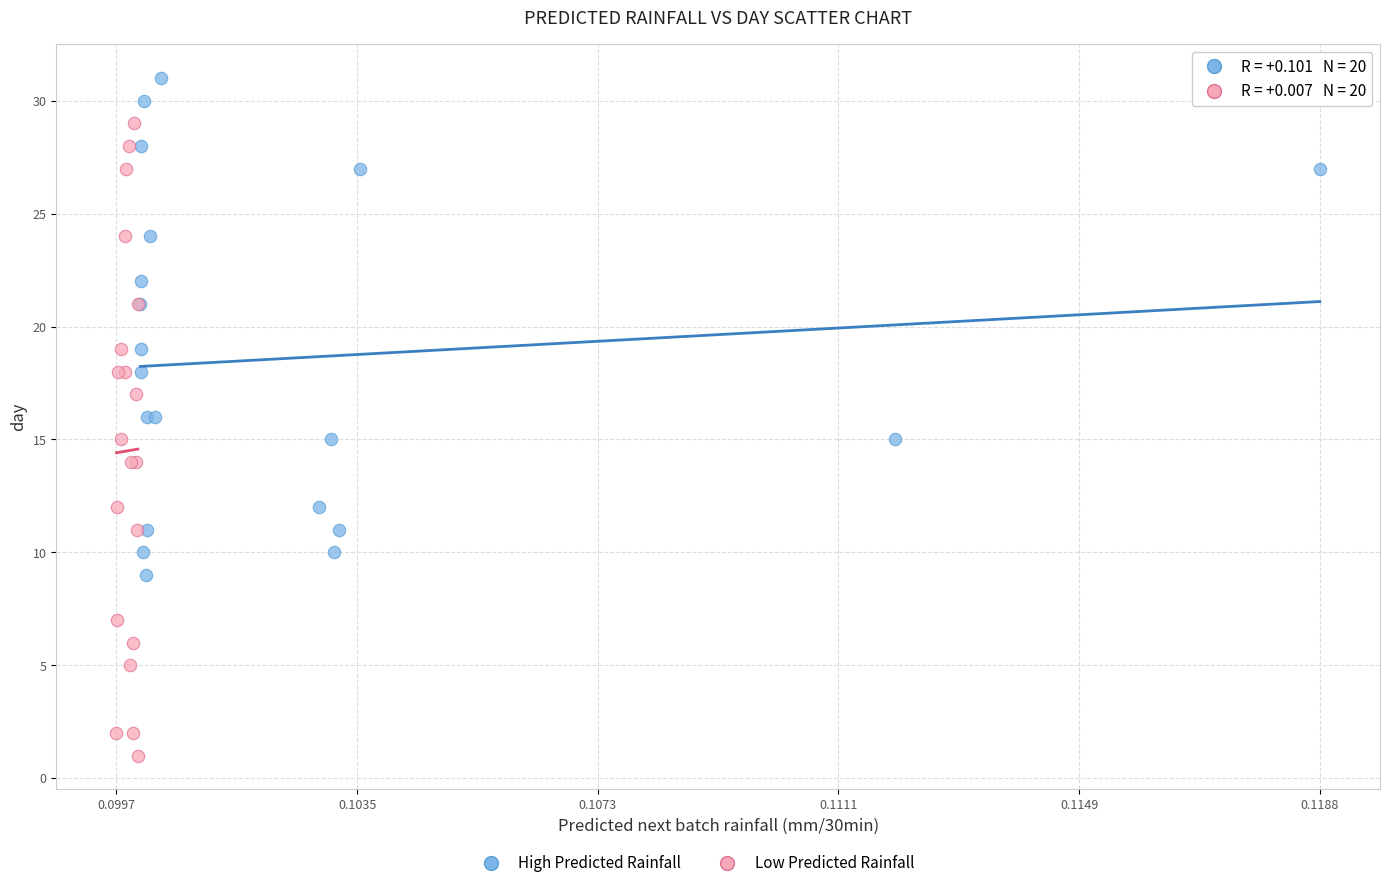

Which series reaches the minimum Y coordinate?

Low Predicted Rainfall